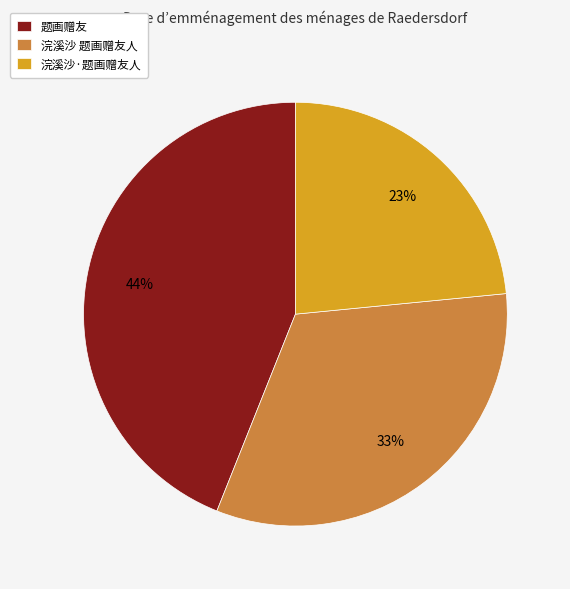

Is the sum of 浣溪沙 题画赠友人 and 题画赠友 greater than half?

Yes